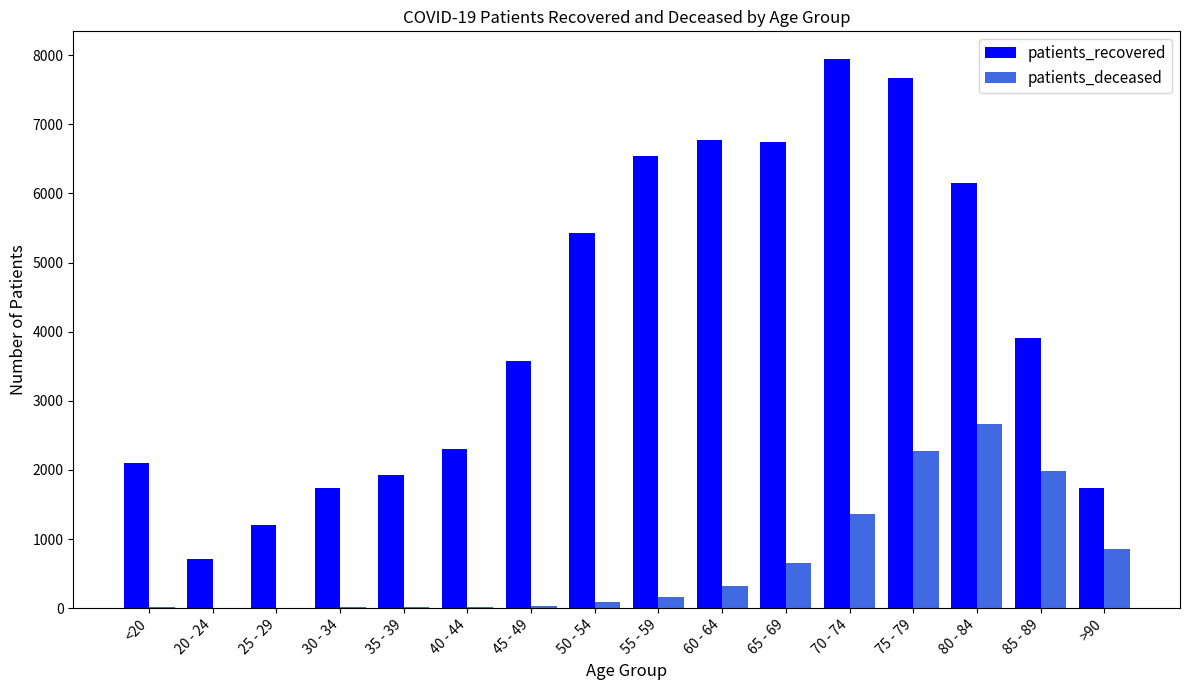

Which series has the largest total across all categories?

patients_recovered